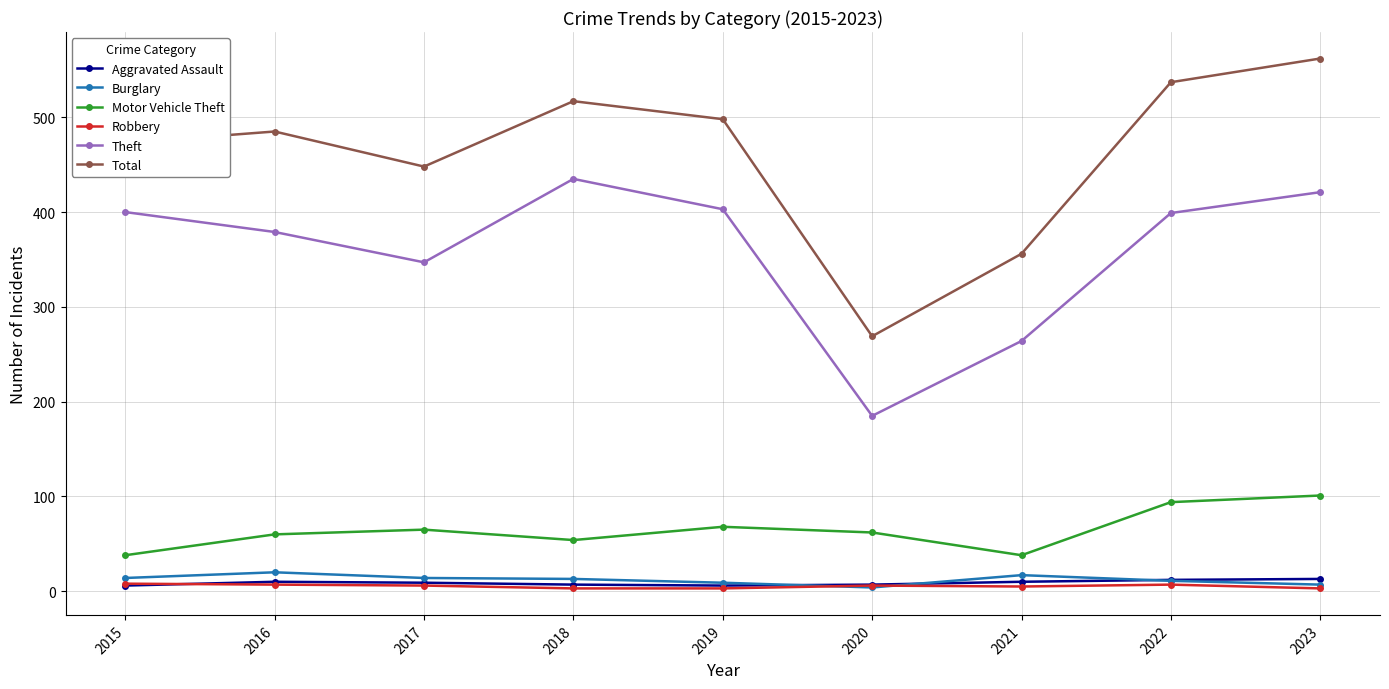

Is it true that Robbery equals 5 at 2021?

True